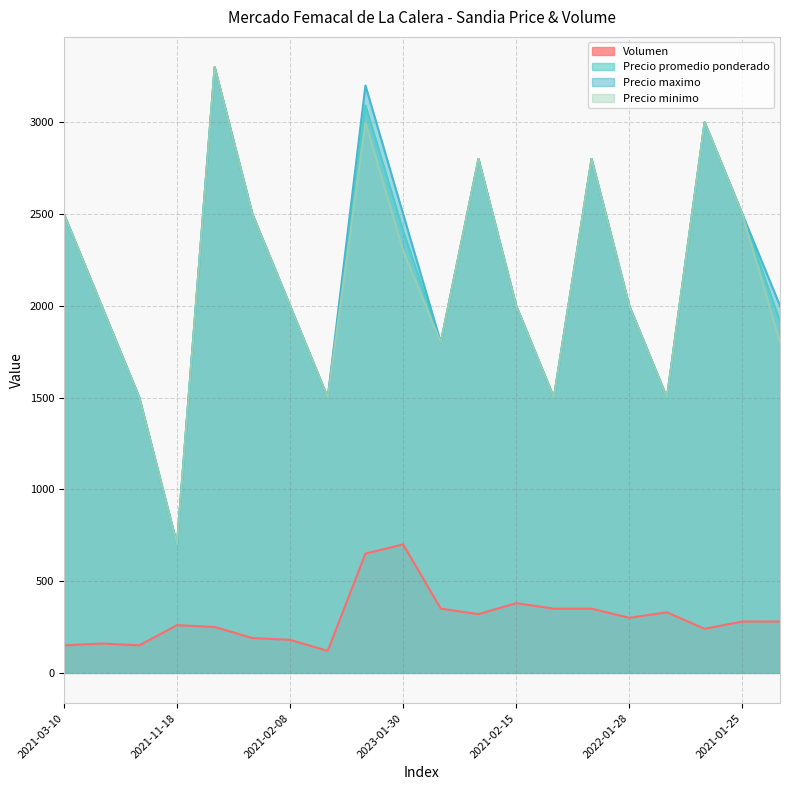

What is the spread (max minus min) of values at 2021-03-10?

2350